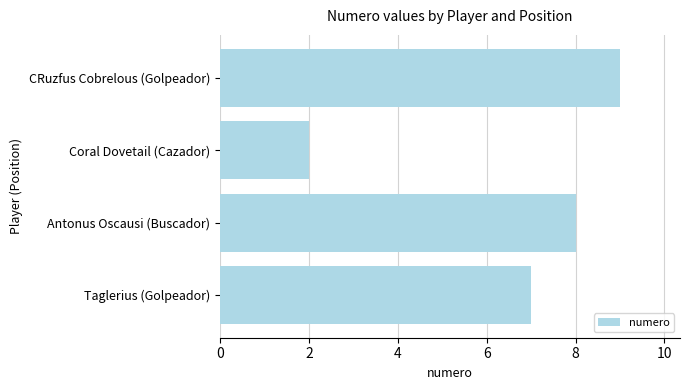

At which label is the value closest to 5?

Taglerius (Golpeador)